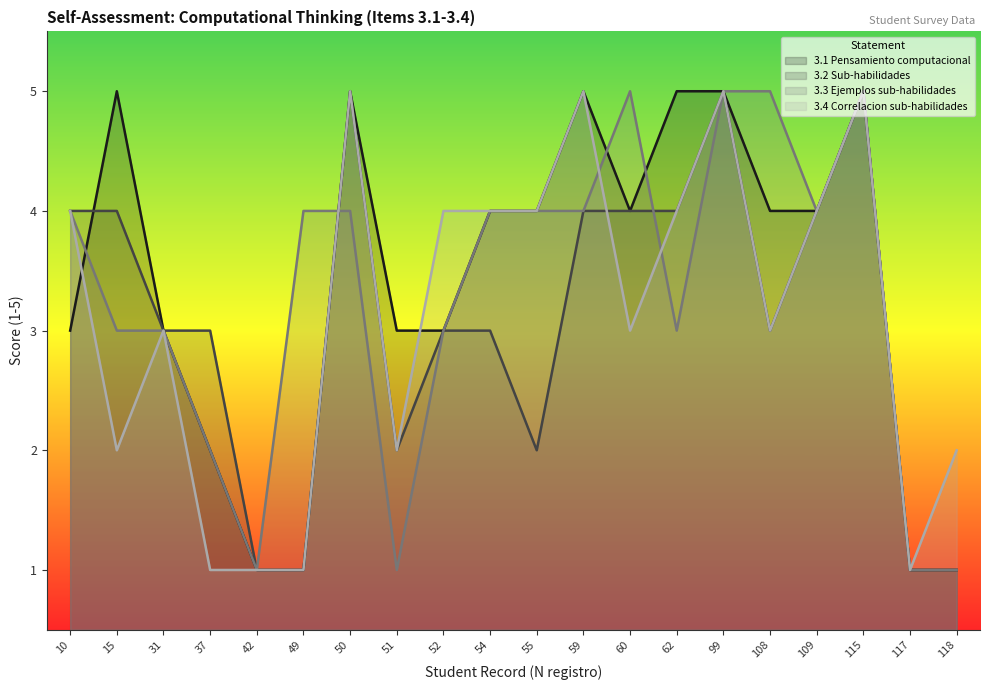

True or false: 3.4 Correlacion sub-habilidades has more than 2 interior local peaks.

True